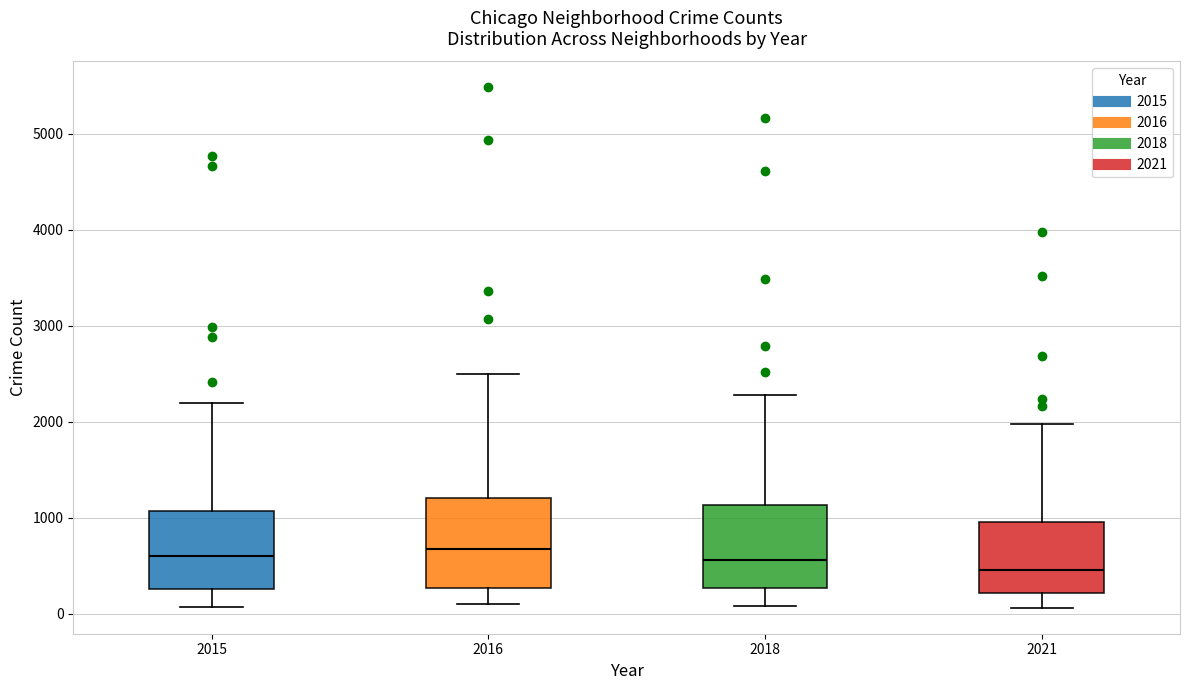

Which box has the lowest median line?

2021